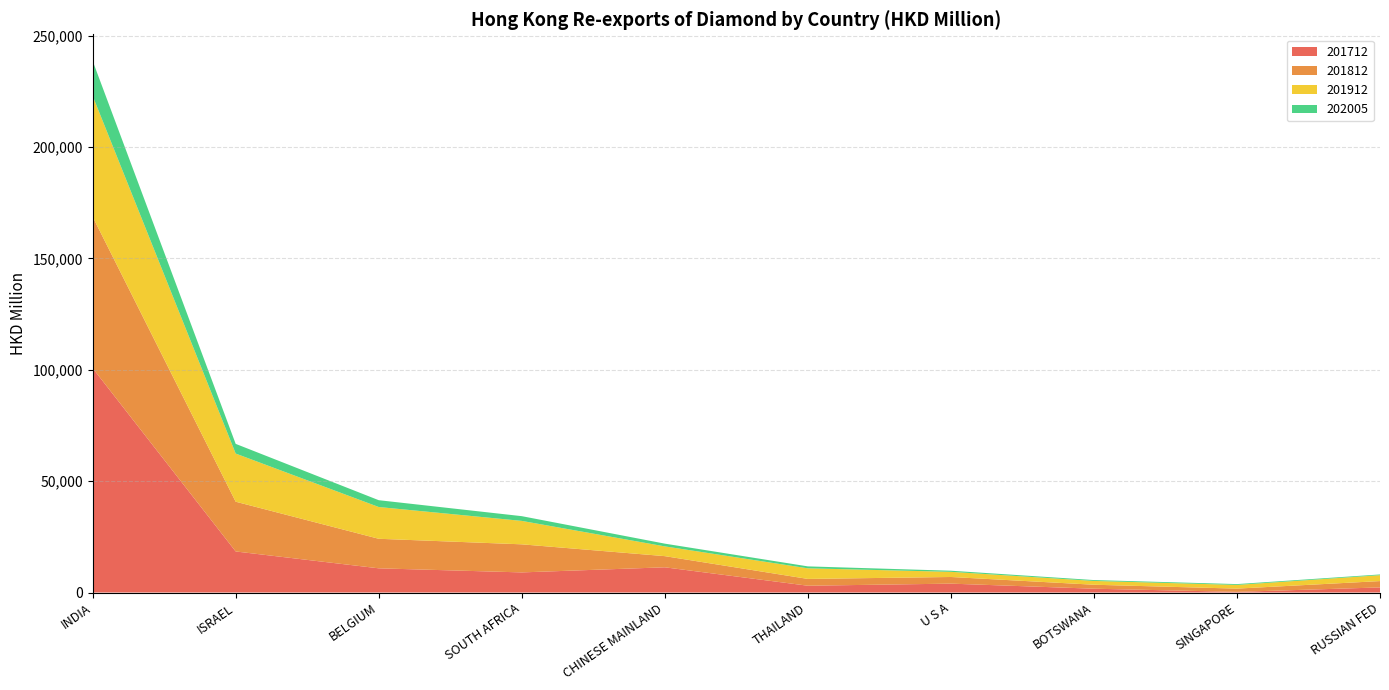

Reading left to right, what are all the values shown in this chart?

201712: INDIA=100745.6	ISRAEL=18436.9	BELGIUM=10865.1	SOUTH AFRICA=9032.6	CHINESE MAINLAND=11323.9	THAILAND=3051.7	U S A=3989.1	BOTSWANA=1710.0	SINGAPORE=295.4	RUSSIAN FED=2289.8
201812: INDIA=68007.8	ISRAEL=22342.9	BELGIUM=13266.5	SOUTH AFRICA=12609.5	CHINESE MAINLAND=5013.8	THAILAND=3056.2	U S A=2986.3	BOTSWANA=1786.5	SINGAPORE=1457.0	RUSSIAN FED=2847.7
201912: INDIA=54268.4	ISRAEL=21616.8	BELGIUM=14267.1	SOUTH AFRICA=10522.3	CHINESE MAINLAND=4383.9	THAILAND=4760.4	U S A=2316.8	BOTSWANA=1708.5	SINGAPORE=1663.7	RUSSIAN FED=2644.8
202005: INDIA=15706.8	ISRAEL=4351.3	BELGIUM=3059.5	SOUTH AFRICA=2124.7	CHINESE MAINLAND=1227.0	THAILAND=870.3	U S A=500.0	BOTSWANA=391.5	SINGAPORE=368.0	RUSSIAN FED=331.4